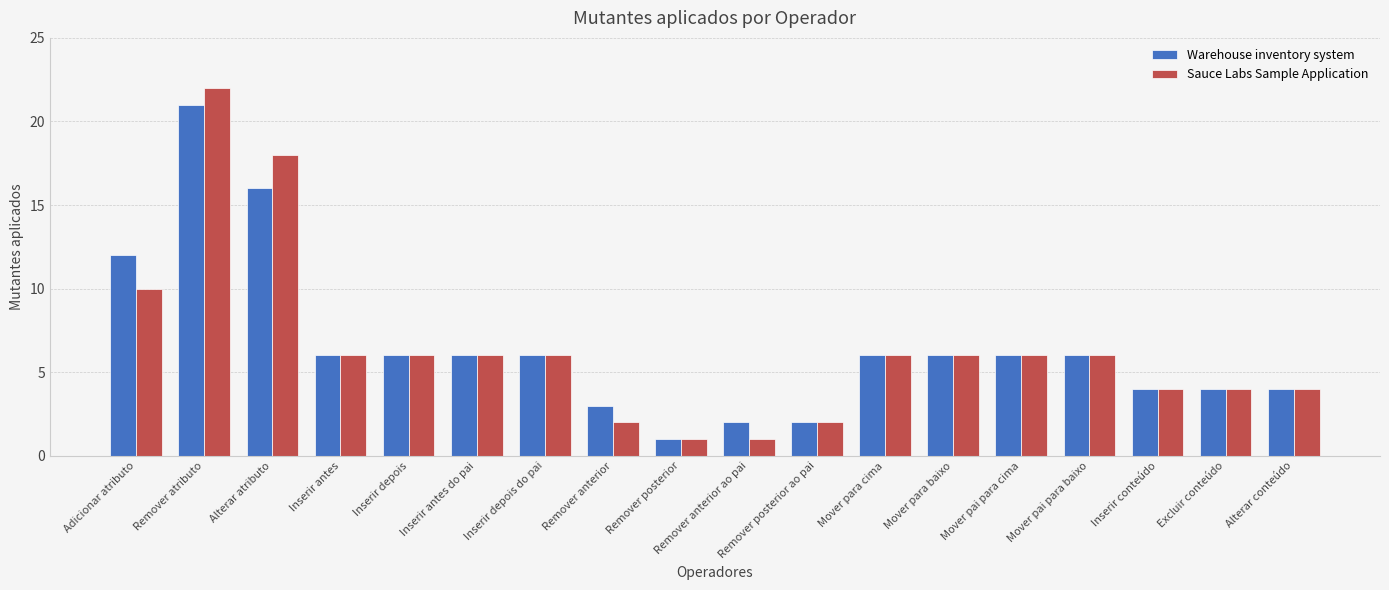

What are all the series names shown in the legend?

Warehouse inventory system, Sauce Labs Sample Application